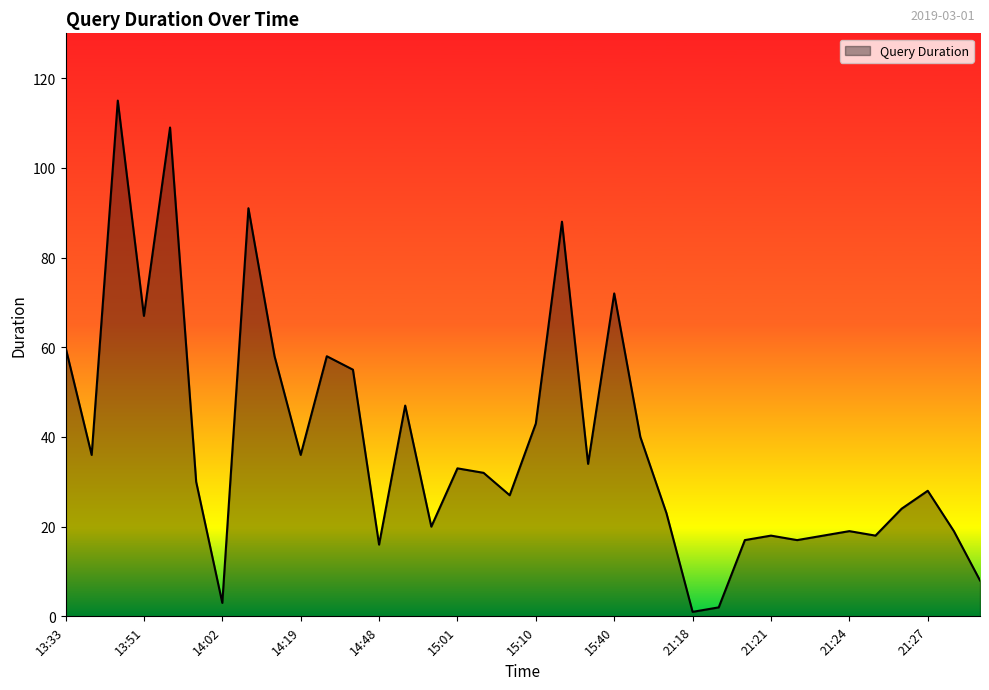

How many distinct data groups are displayed?

1